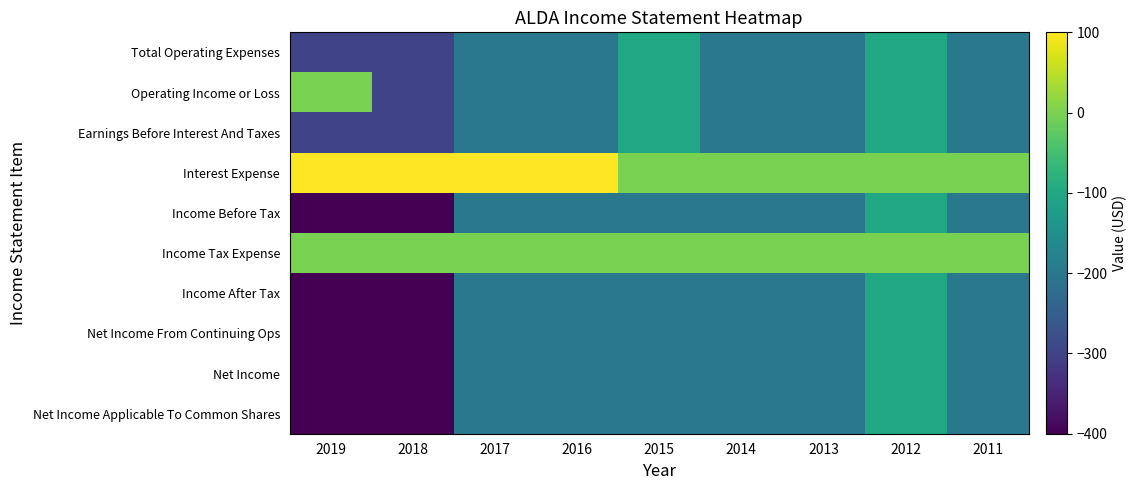

Reading left to right, what are all the values shown in this chart?

Total Operating Expenses: 2019=-300	2018=-300	2017=-200	2016=-200	2015=-100	2014=-200	2013=-200	2012=-100	2011=-200
Operating Income or Loss: 2019=0	2018=-300	2017=-200	2016=-200	2015=-100	2014=-200	2013=-200	2012=-100	2011=-200
Earnings Before Interest And Taxes: 2019=-300	2018=-300	2017=-200	2016=-200	2015=-100	2014=-200	2013=-200	2012=-100	2011=-200
Interest Expense: 2019=100	2018=100	2017=100	2016=100	2015=0	2014=0	2013=0	2012=0	2011=0
Income Before Tax: 2019=-400	2018=-400	2017=-200	2016=-200	2015=-200	2014=-200	2013=-200	2012=-100	2011=-200
Income Tax Expense: 2019=0	2018=0	2017=0	2016=0	2015=0	2014=0	2013=0	2012=0	2011=0
Income After Tax: 2019=-400	2018=-400	2017=-200	2016=-200	2015=-200	2014=-200	2013=-200	2012=-100	2011=-200
Net Income From Continuing Ops: 2019=-400	2018=-400	2017=-200	2016=-200	2015=-200	2014=-200	2013=-200	2012=-100	2011=-200
Net Income: 2019=-400	2018=-400	2017=-200	2016=-200	2015=-200	2014=-200	2013=-200	2012=-100	2011=-200
Net Income Applicable To Common Shares: 2019=-400	2018=-400	2017=-200	2016=-200	2015=-200	2014=-200	2013=-200	2012=-100	2011=-200